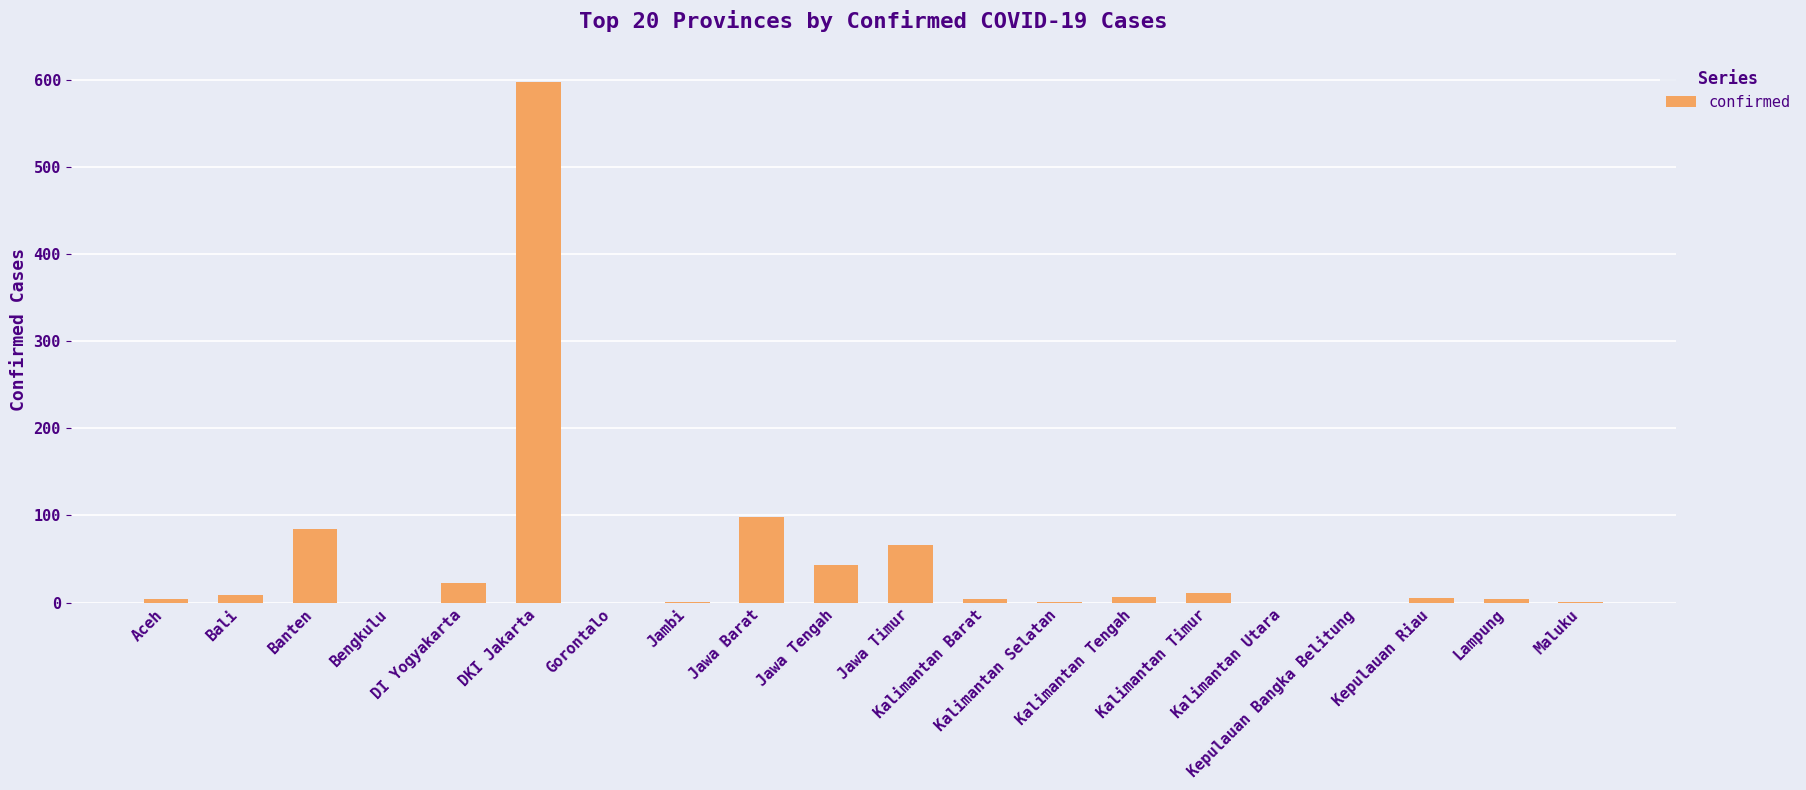

How many data points does each series have?

20